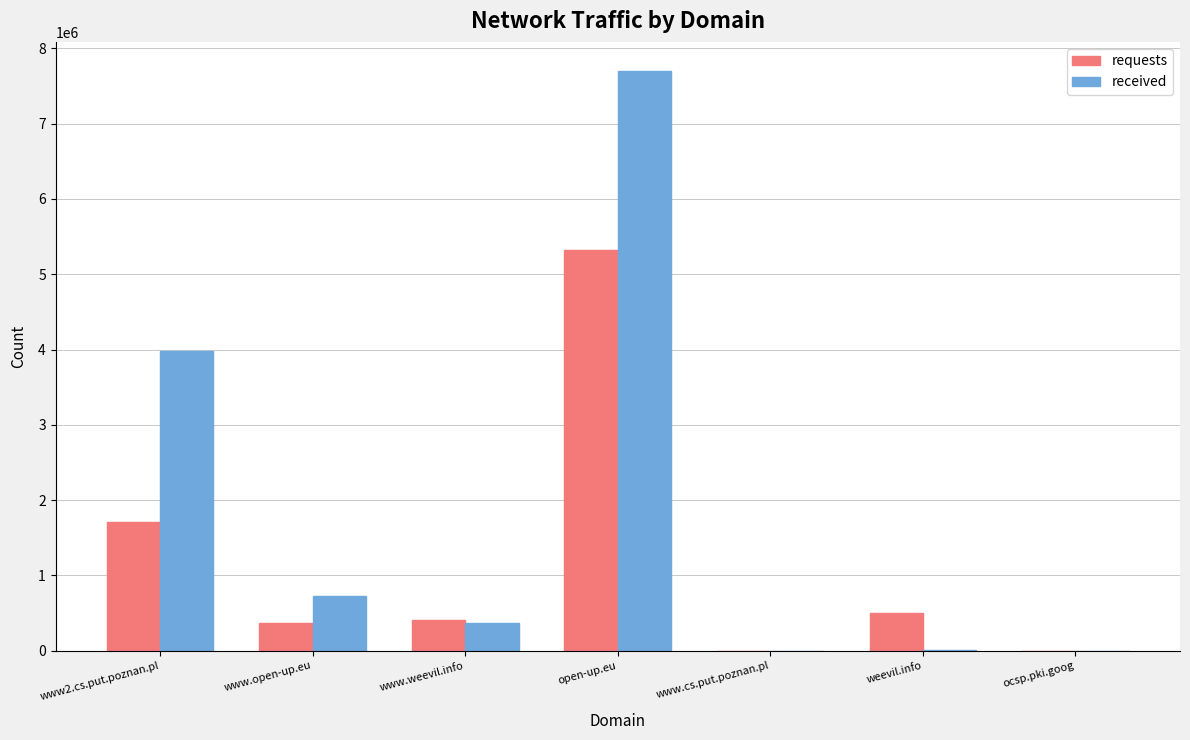

Is it true that received equals 12026 at weevil.info?

True